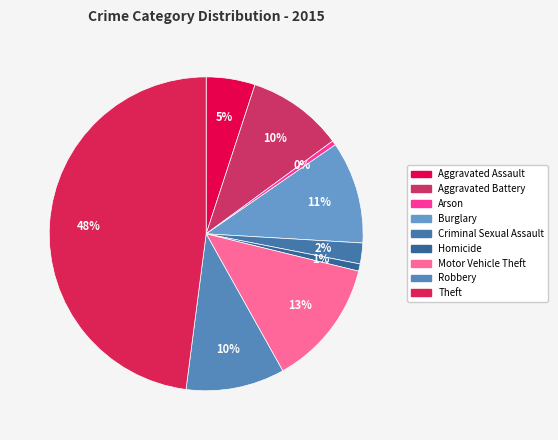

Which category has the biggest portion of the pie?

Theft